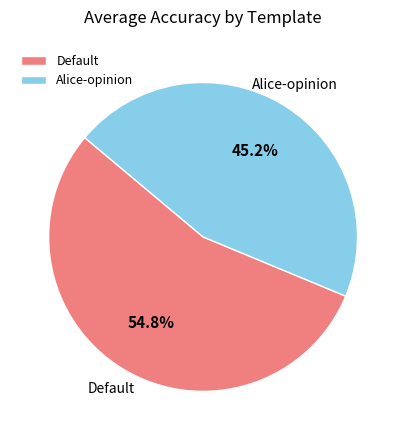

Which category has the smallest portion of the pie?

Alice-opinion